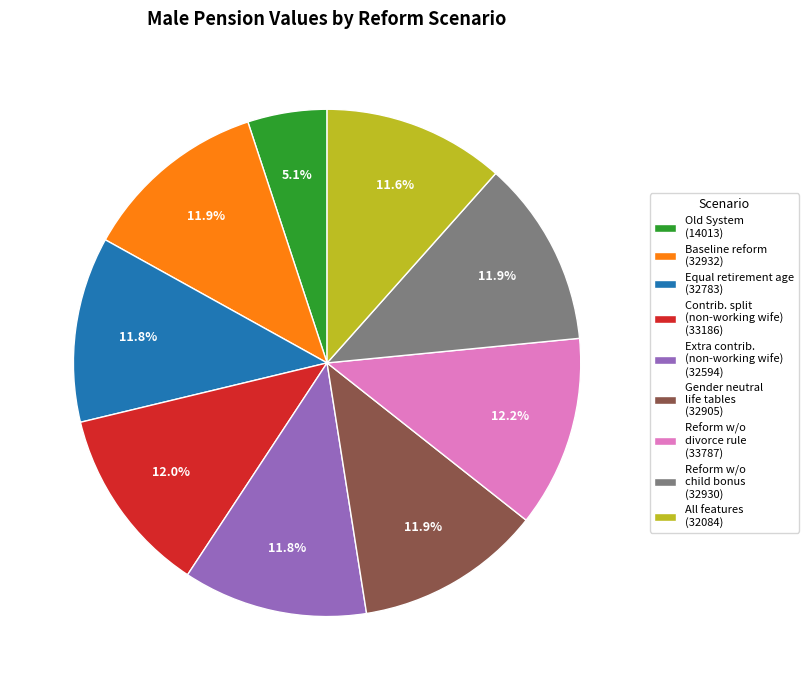

To the nearest percent, what is the average slice percentage?

11%